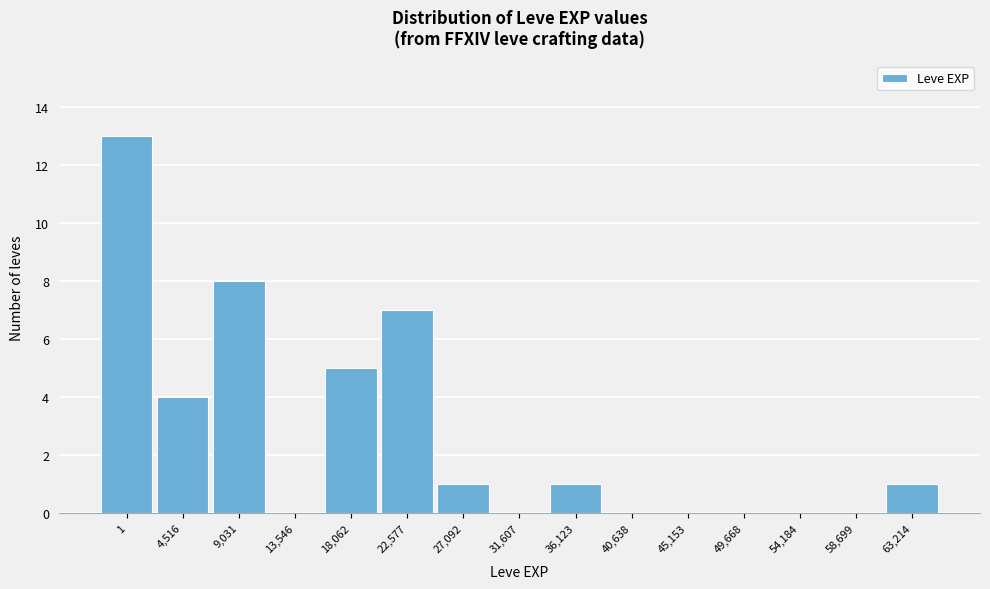

Reading left to right, transcribe all the data shown in this chart.

1=13	4,516=4	9,031=8	13,546=0	18,062=5	22,577=7	27,092=1	31,607=0	36,123=1	40,638=0	45,153=0	49,668=0	54,184=0	58,699=0	63,214=1